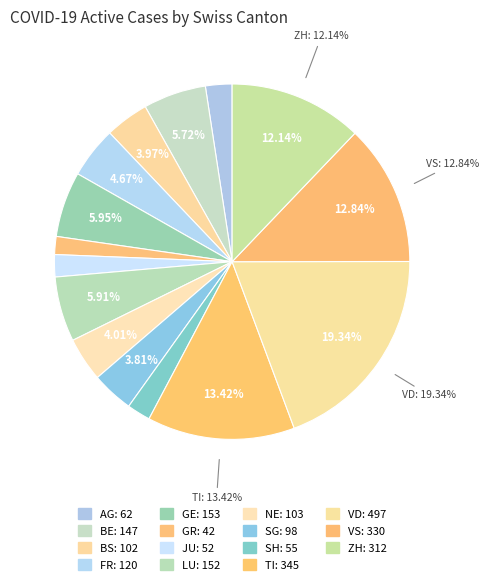

What is the smallest slice in the pie chart?

GR